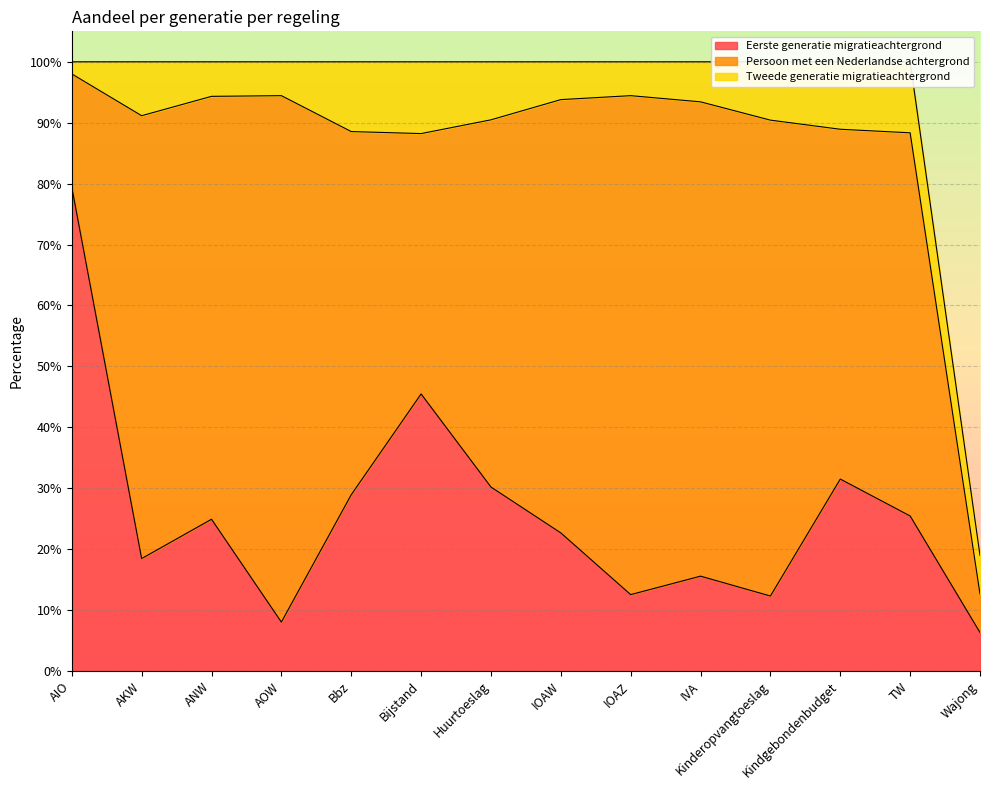

Where is the first local maximum for Eerste generatie migratieachtergrond?

ANW